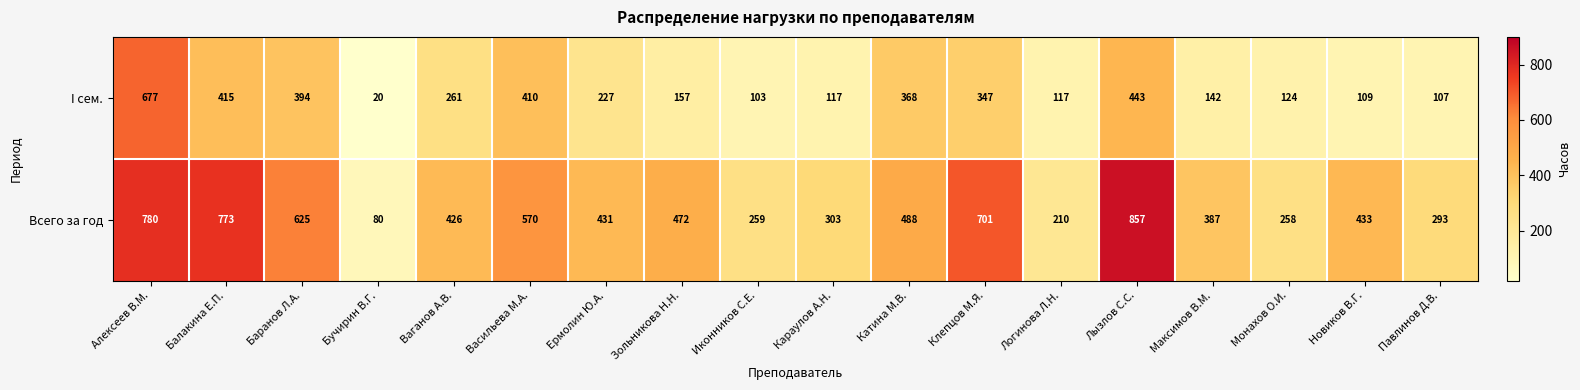

The value of Всего за год at Баранов Л.А. is 436. True or false?

False